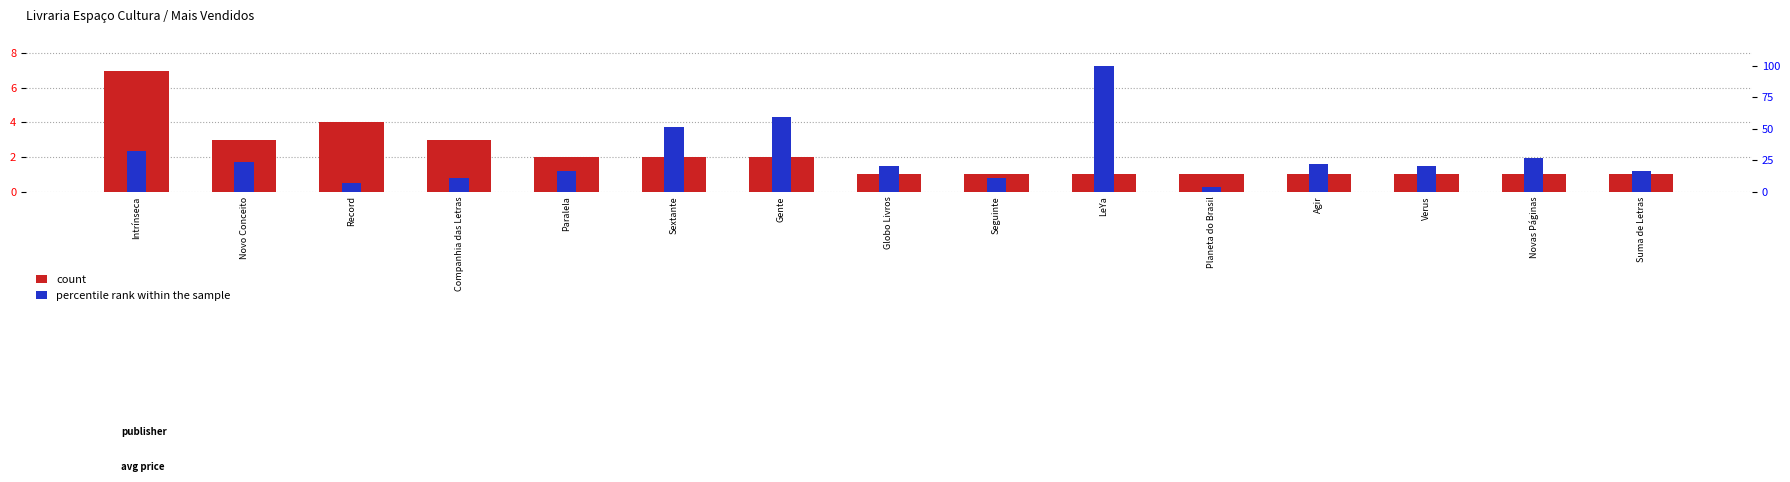

How many values in the percentile rank within the sample series exceed 20?

8